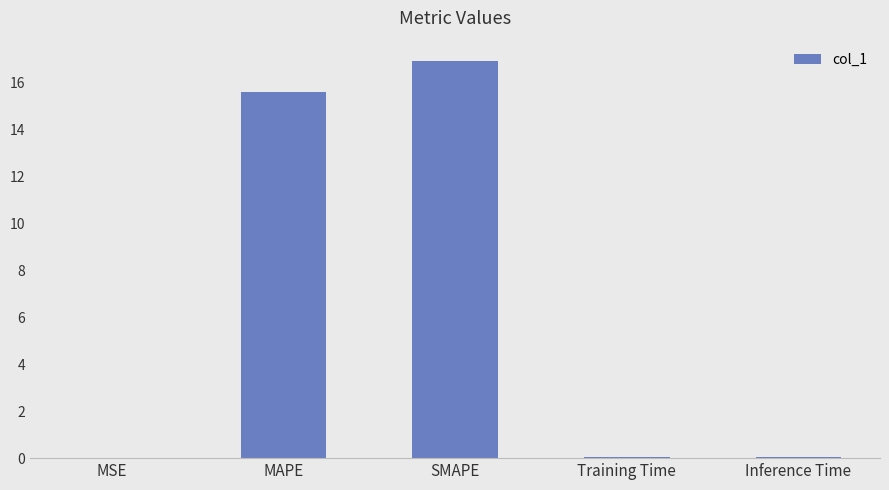

Which category has the highest value across all series?

SMAPE